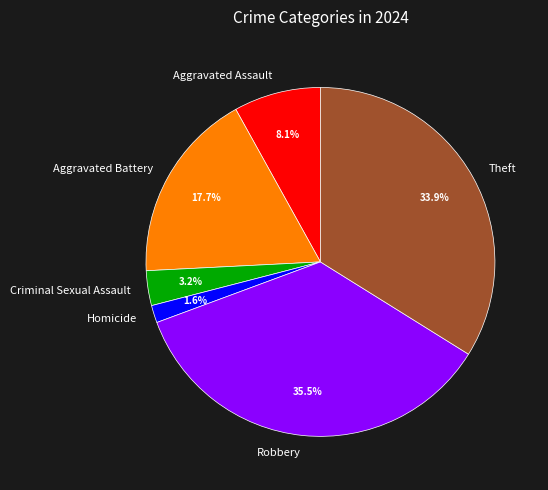

How many slices are in this pie chart?

6